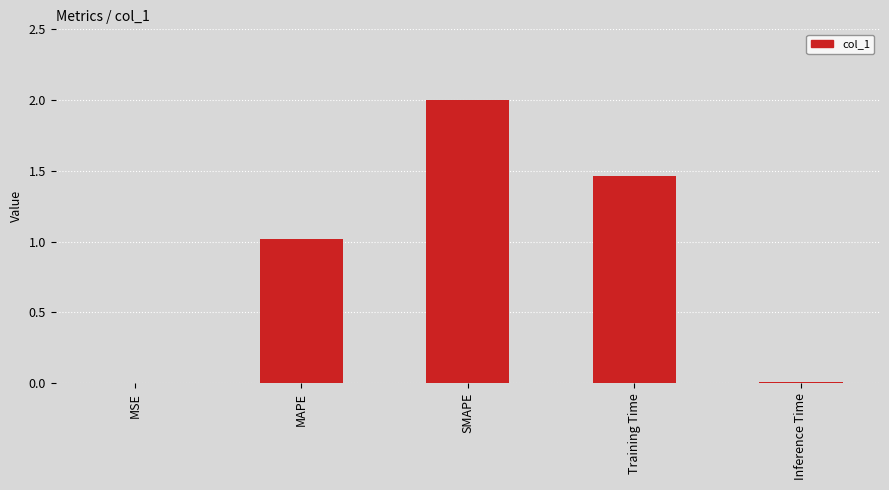

What is the change in value from SMAPE to Training Time?

-0.5